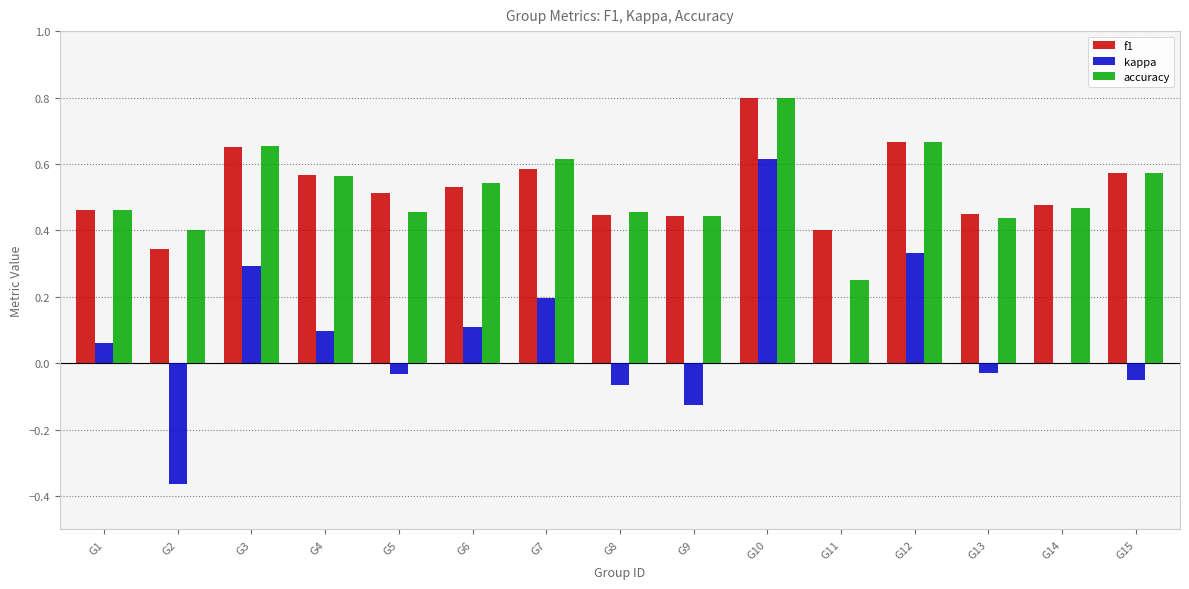

What is the greatest value displayed?

0.8